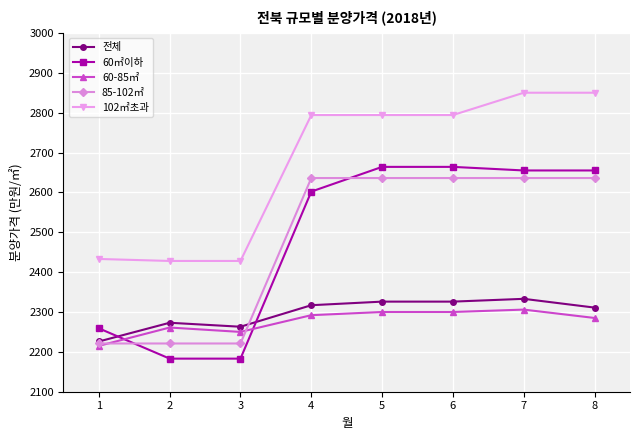

True or false: 85-102㎡ and 102㎡초과 cross at least once.

False